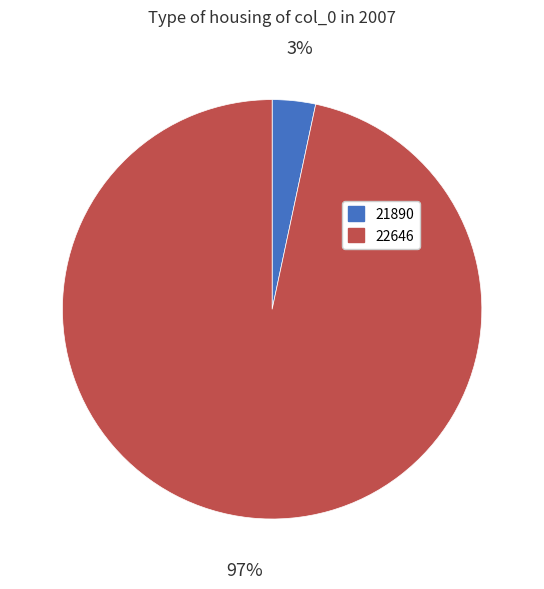

Which slice is the largest?

22646